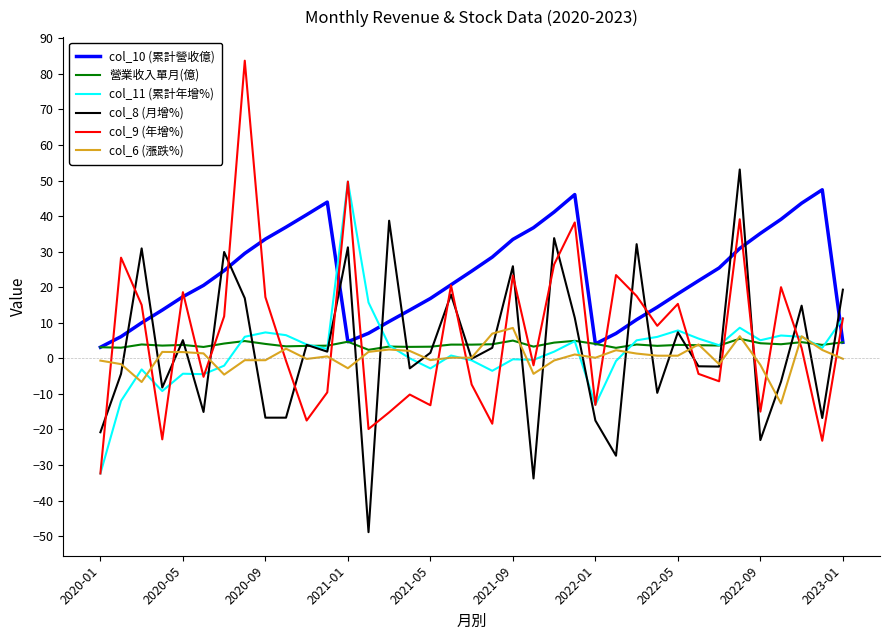

True or false: col_9 (年增%) and col_11 (累計年增%) intersect in this chart.

True